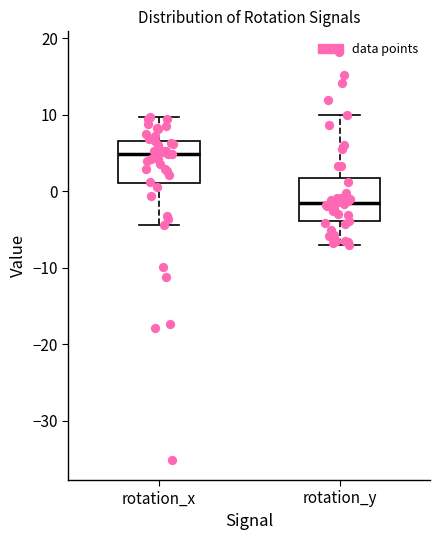

Reading left to right, transcribe this box plot: for each box, give where its median line is, the range the box spans, and where its two whiskers end, as read against the y-axis. The values are not printed on the chart, so give them approximately, as read against the axis.

rotation_x: median 5, box 1 to 7, whiskers -4 to 10
rotation_y: median -1, box -4 to 2, whiskers -7 to 10